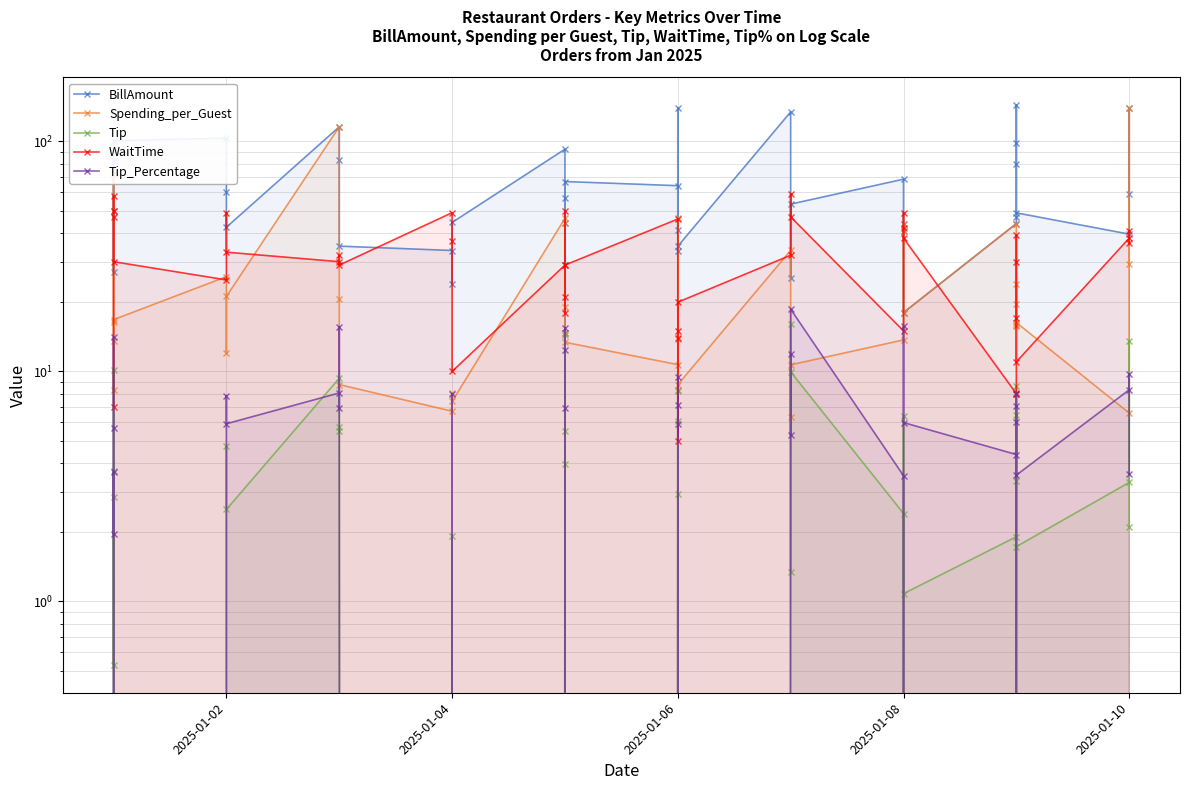

True or false: Tip_Percentage has a value of 0.7 at 2025-01-10.

False